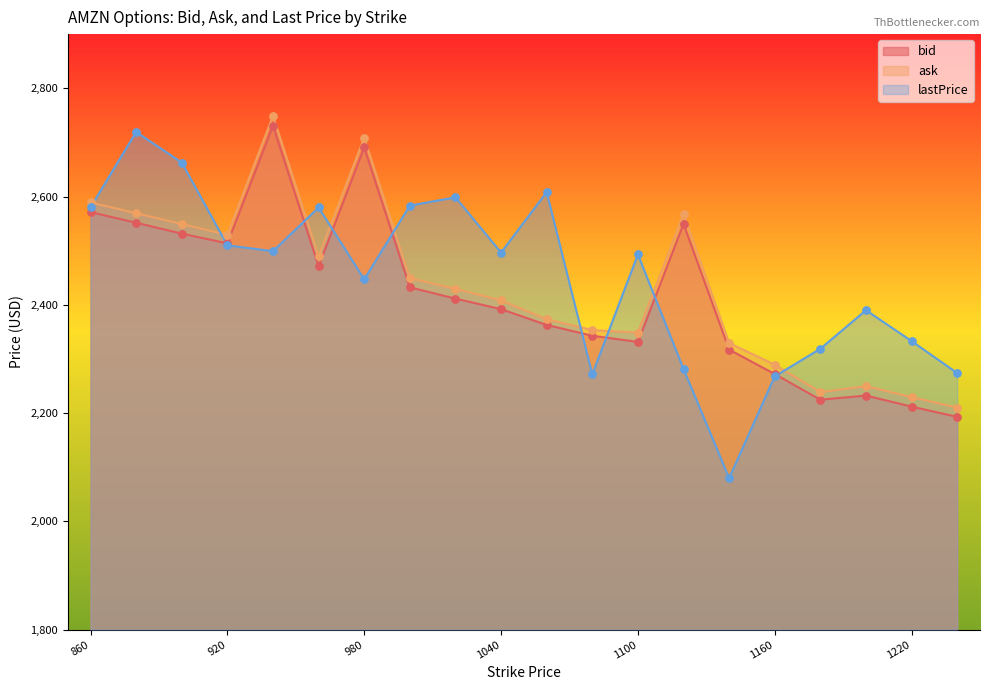

At how many categories does at least one series exceed 2586?

7